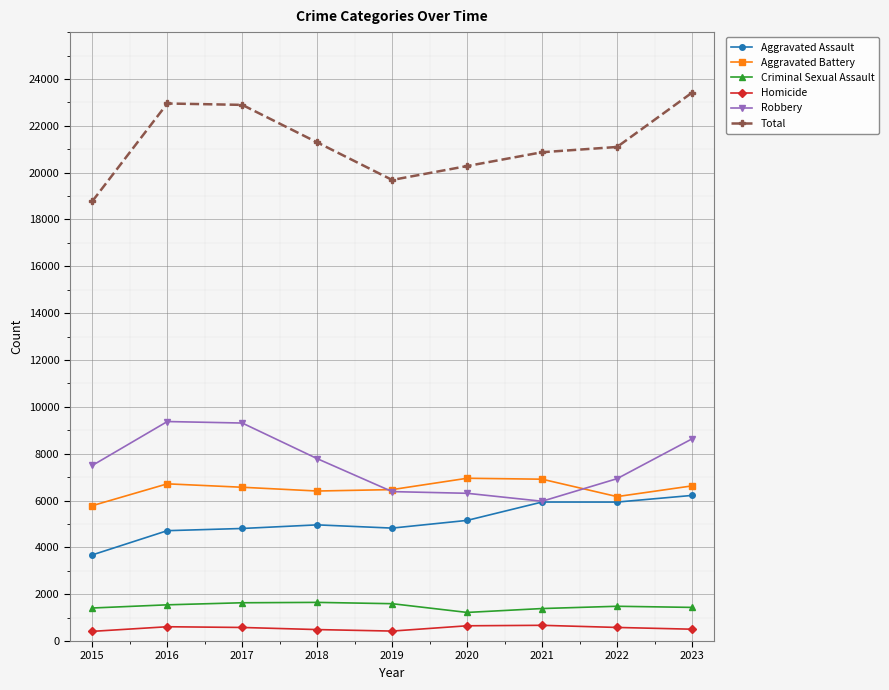

The Aggravated Battery series shows 6950 at 2020. True or false?

True